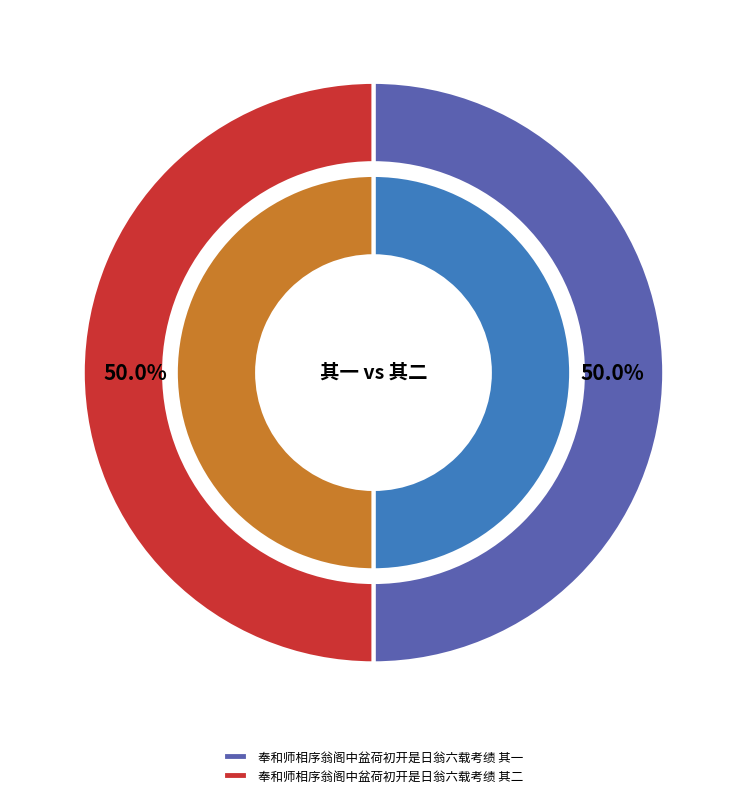

How much of the chart is everything except 奉和师相序翁阁中盆荷初开是日翁六载考绩 其一?

50.0%